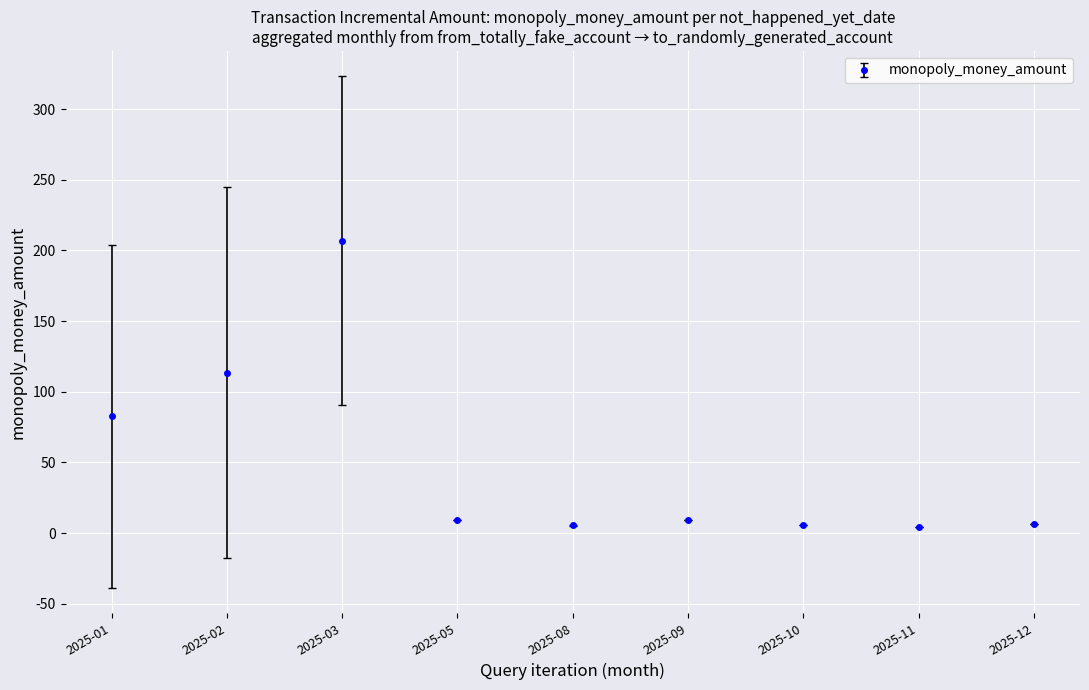

Is it true that the value at 2025-09 is 9.0?

True